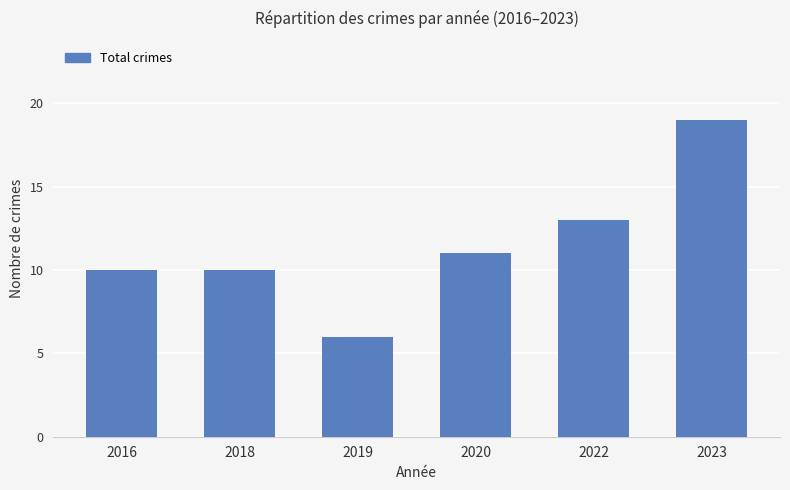

Read the value at 2018.

10